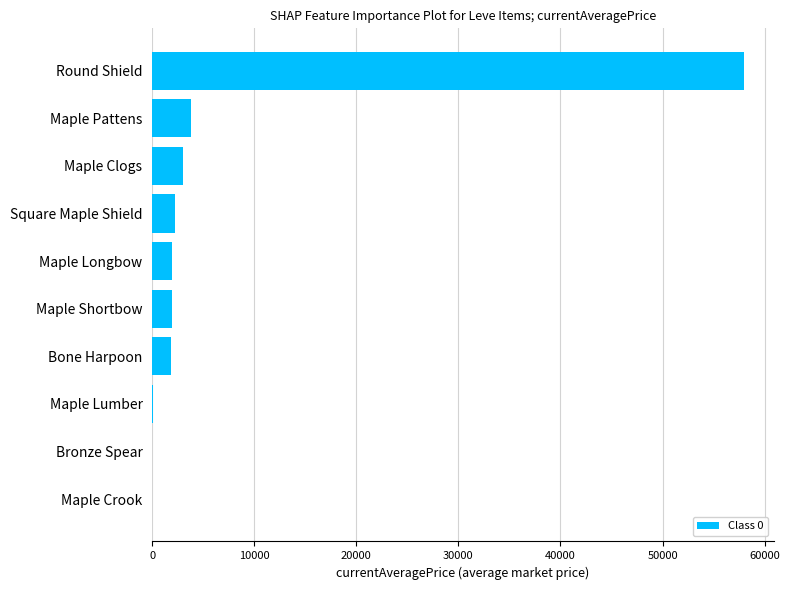

What is the sum of all values?

72651.7